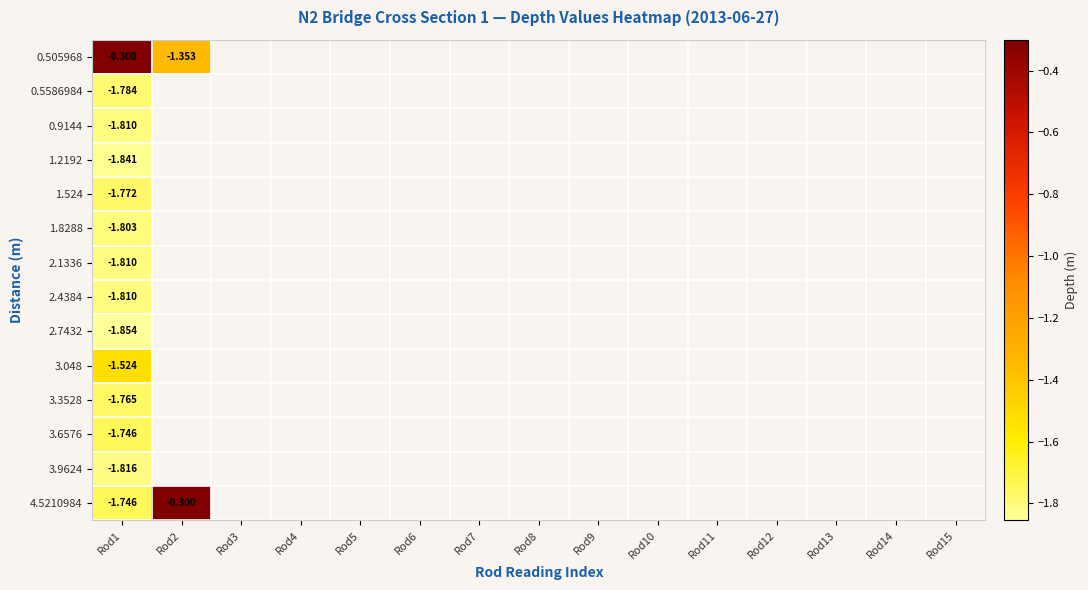

What is the maximum value shown in the chart?

-0.3